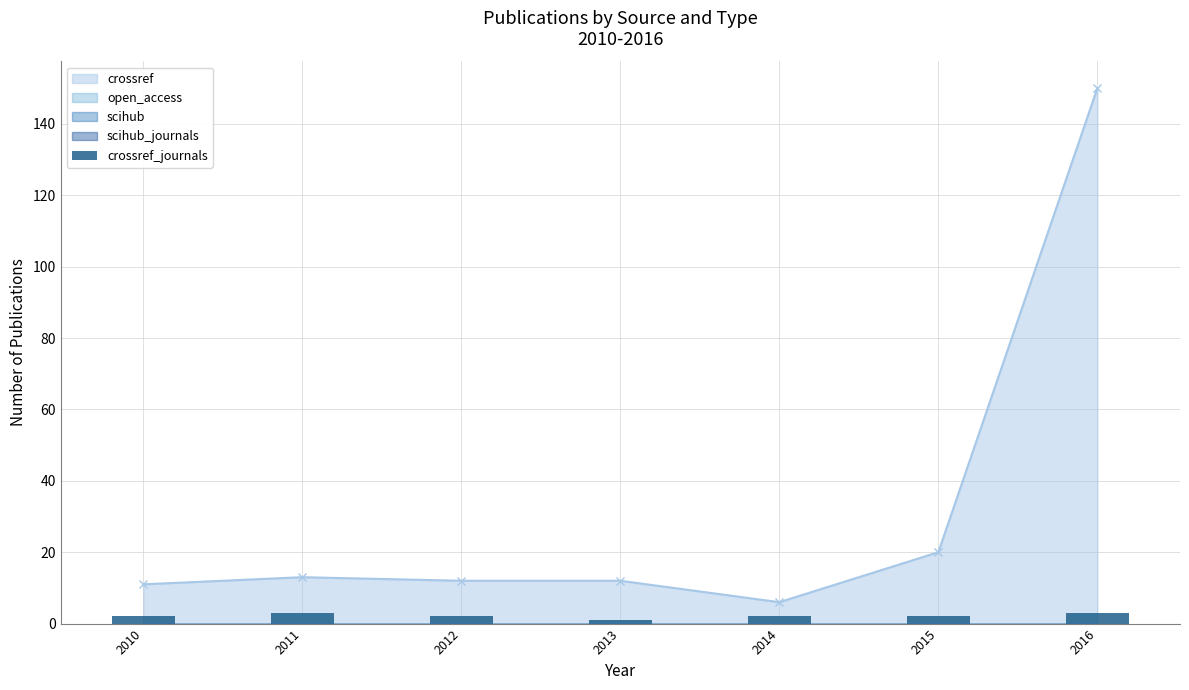

Where is crossref nearest to the value 78?

2015